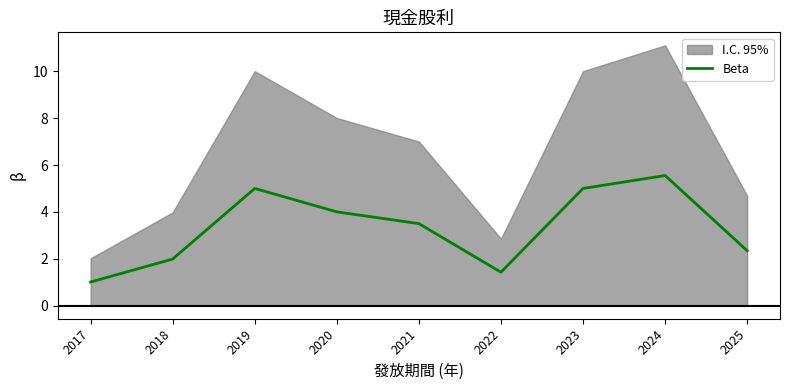

At which category does the chart reach its peak across all series?

2024